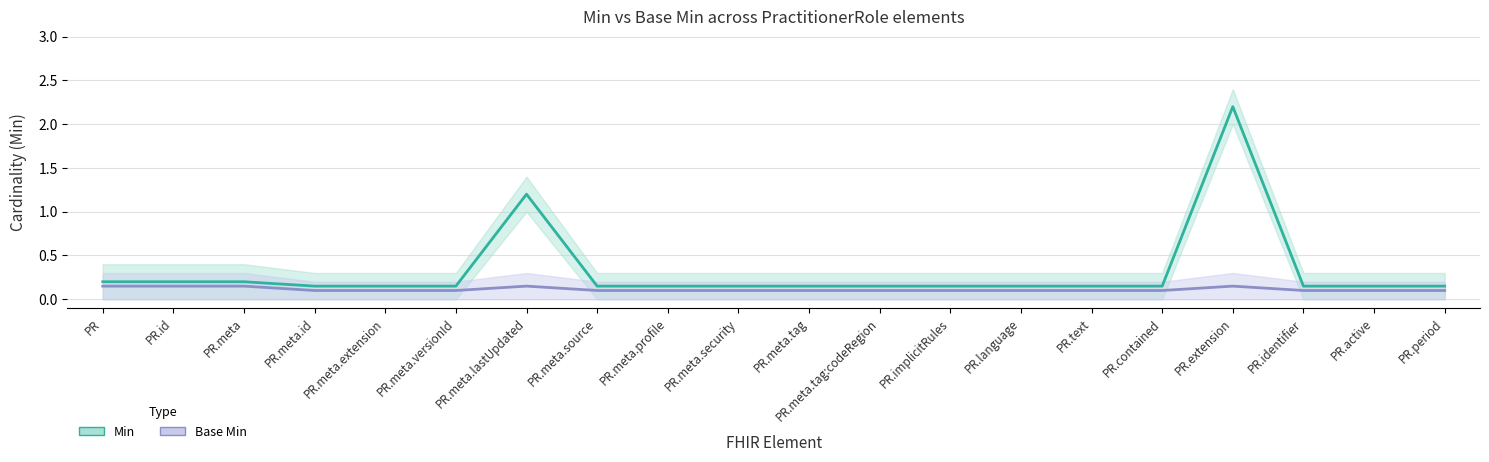

Rank the series at PR.meta.lastUpdated from lowest to highest value.

Base Min (central), Min (central)